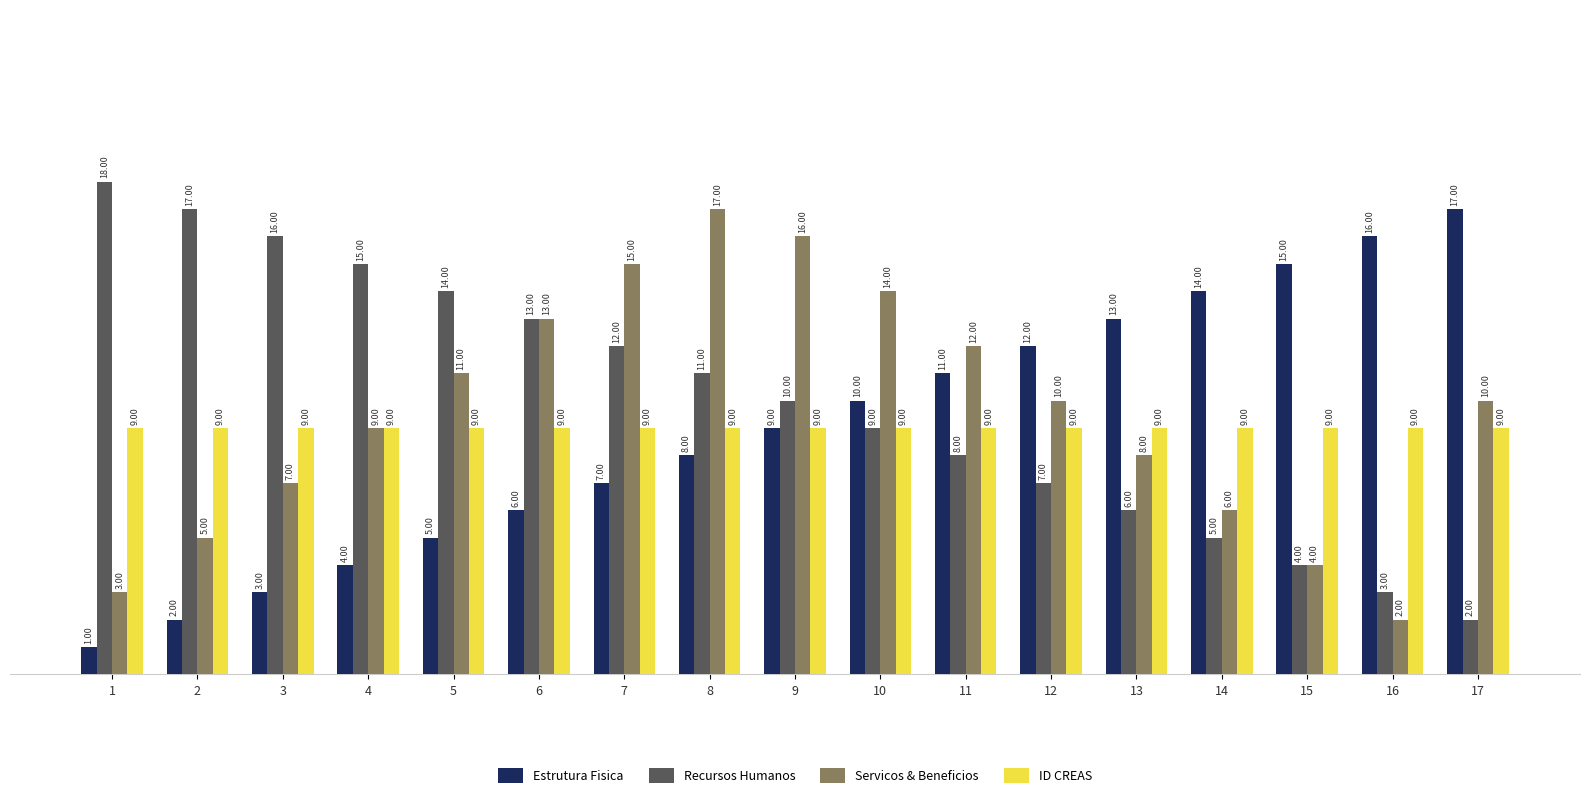

Reading left to right, extract all data points from this chart.

Estrutura Fisica: 1	2	3	4	5	6	7	8	9	10	11	12	13	14	15	16	17
Recursos Humanos: 18	17	16	15	14	13	12	11	10	9	8	7	6	5	4	3	2
Servicos & Beneficios: 3	5	7	9	11	13	15	17	16	14	12	10	8	6	4	2	10
ID CREAS: 9	9	9	9	9	9	9	9	9	9	9	9	9	9	9	9	9